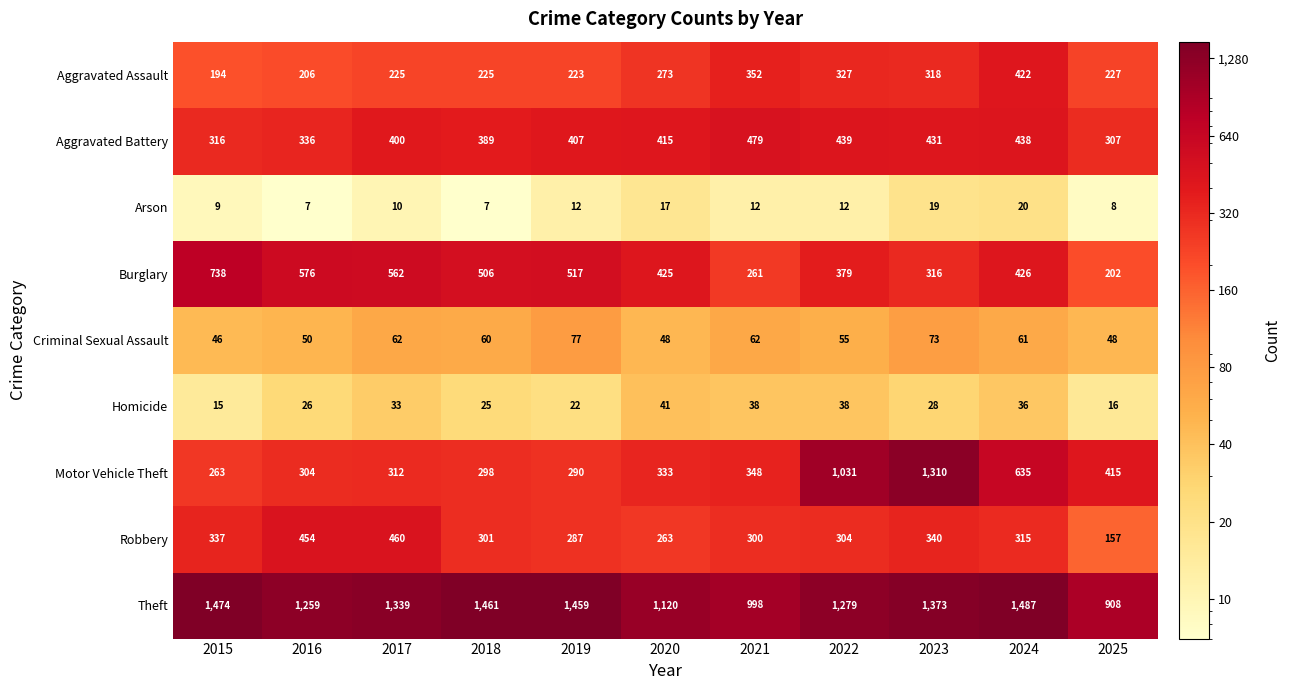

Where is Aggravated Battery nearest to the value 393?

2018